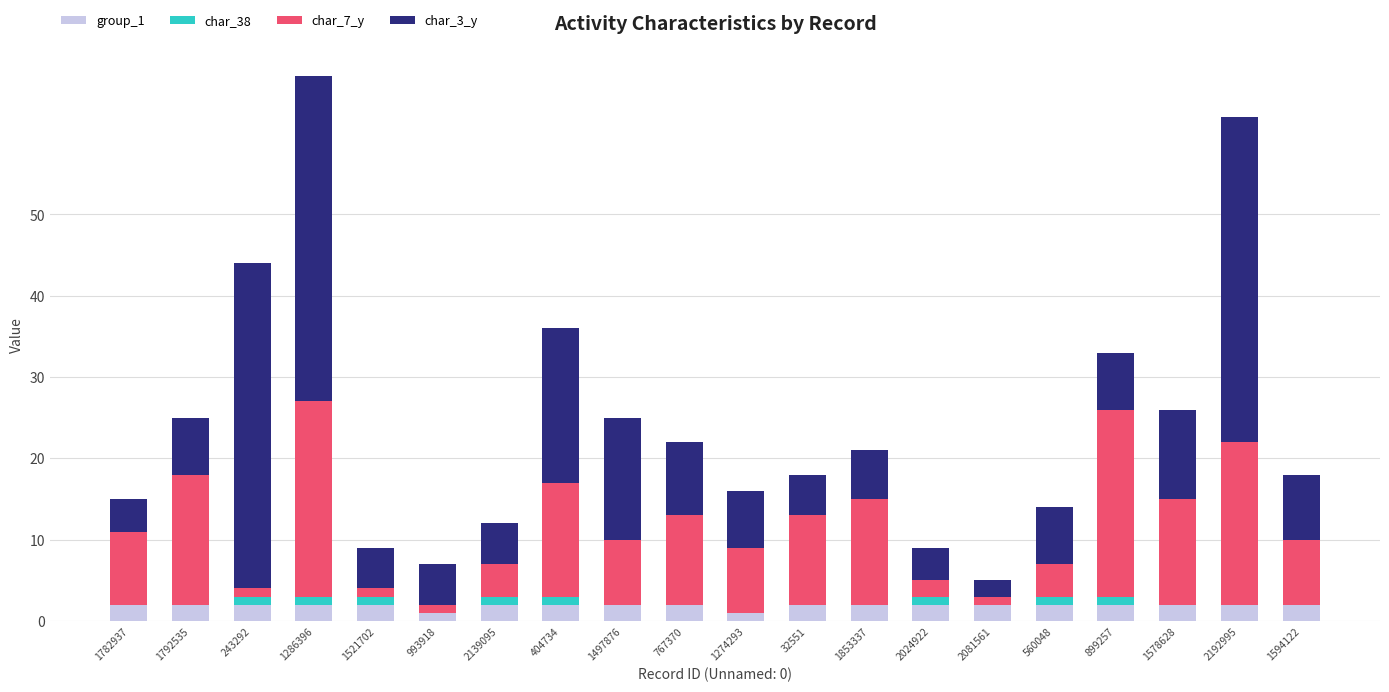

What is the total value across all series at 767370?

22